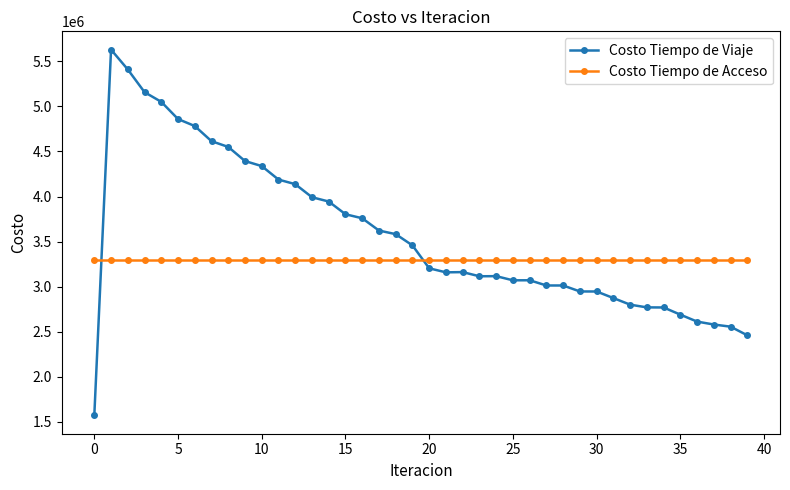

List the series in order of their peak value, highest first.

Costo Tiempo de Viaje, Costo Tiempo de Acceso